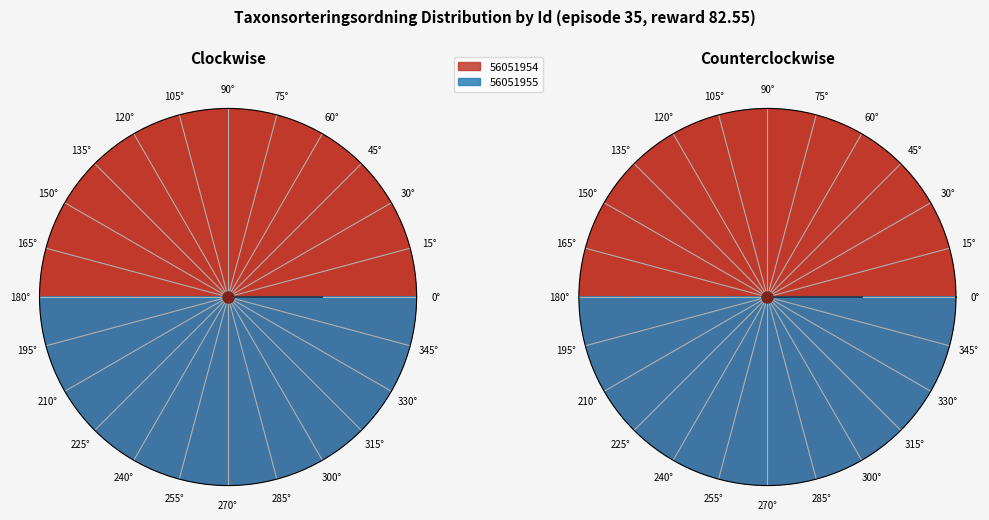

How many slices are in this pie chart?

2